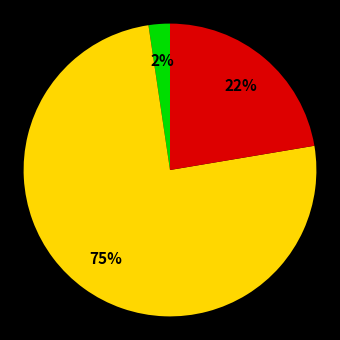

To the nearest percent, what is the average slice percentage?

33%